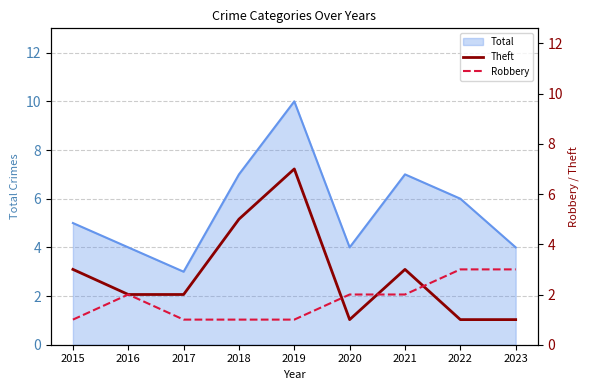

At which label does Theft reach its peak?

2019